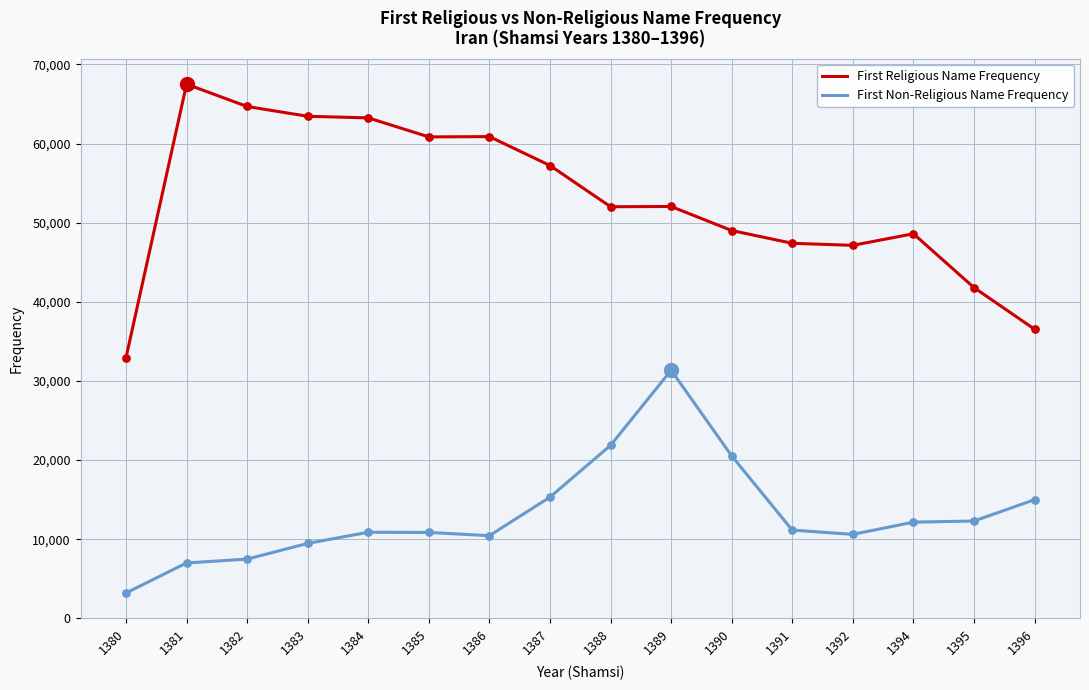

What are all the series names shown in the legend?

First Religious Name Frequency, First Non-Religious Name Frequency